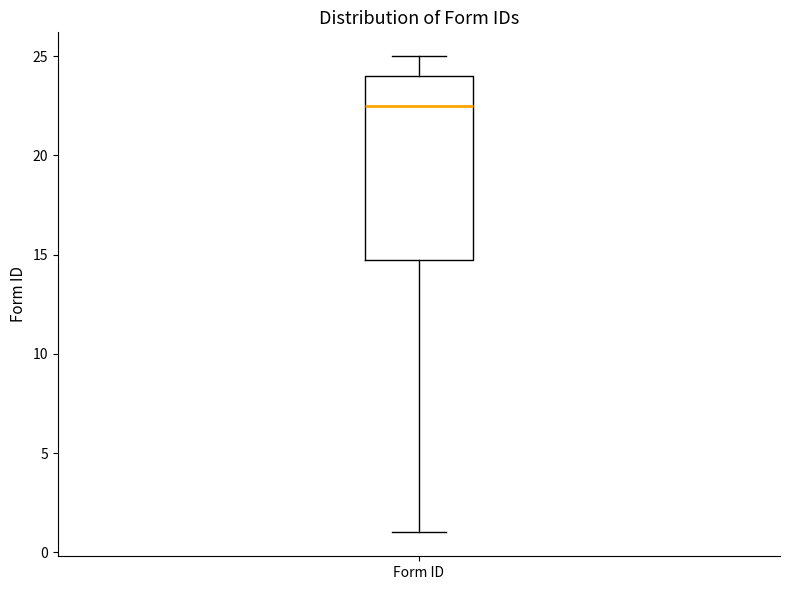

Read this box plot against the y-axis: the position of the median line, the range covered by the box, and the ends of both whiskers. The values are not printed on the chart, so give them approximately, as read against the axis.

median 22.5, box 15.0 to 24.0, whiskers 1.0 to 25.0